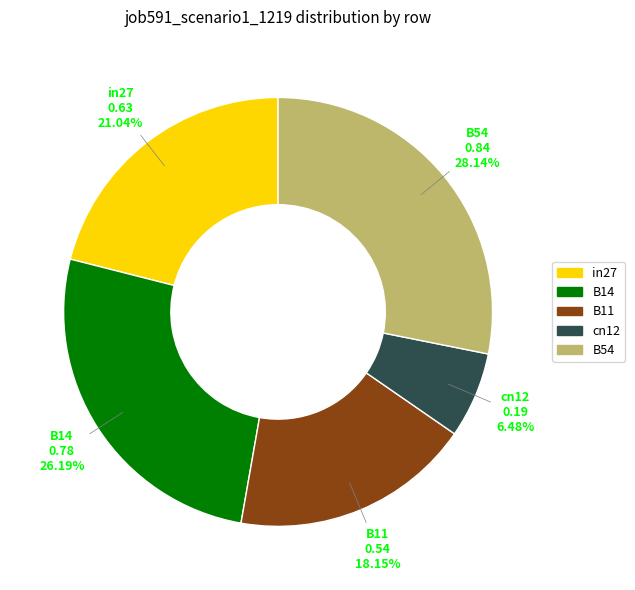

To the nearest percent, what is the difference between the largest and smallest slice percentages?

22%